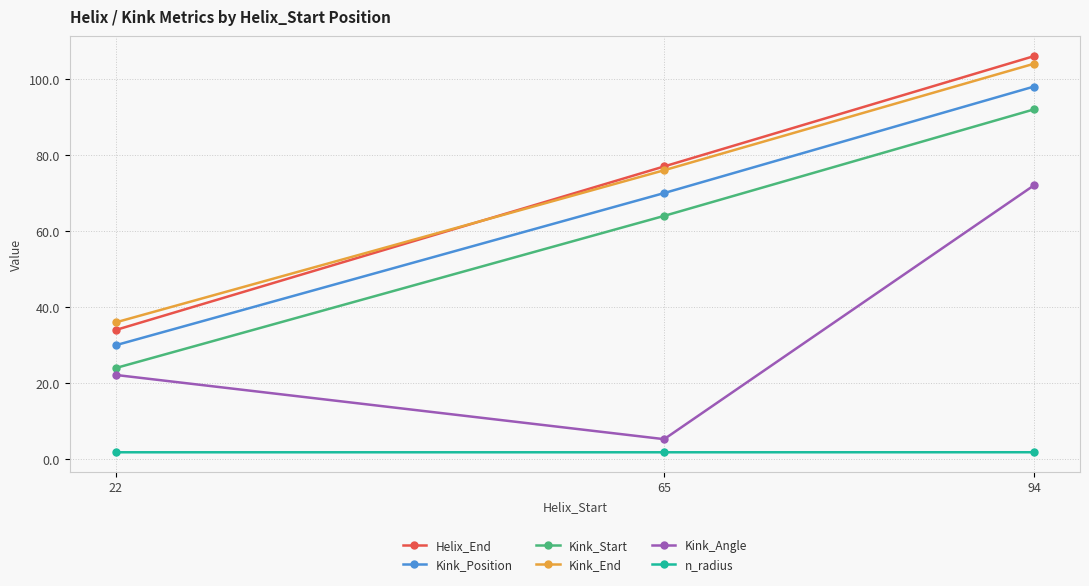

Reading left to right, what are all the values shown in this chart?

Helix_End: 22=34.0	65=77.0	94=106.0
Kink_Position: 22=30.0	65=70.0	94=98.0
Kink_Start: 22=24.0	65=64.0	94=92.0
Kink_End: 22=36.0	65=76.0	94=104.0
Kink_Angle: 22=22.2	65=5.3	94=72.1
n_radius: 22=1.9	65=1.9	94=1.9